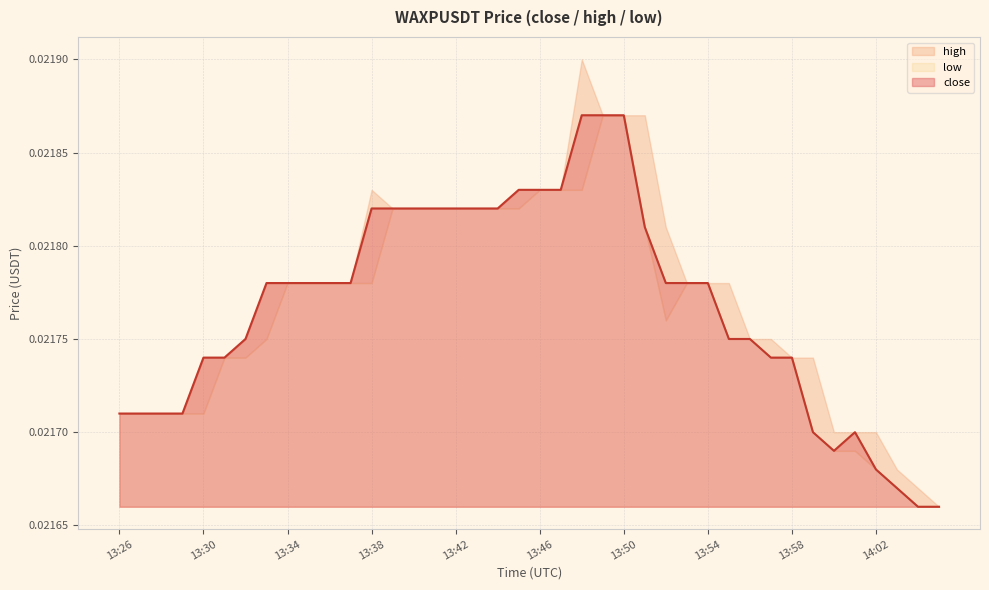

What is the sum of all high values?

0.9